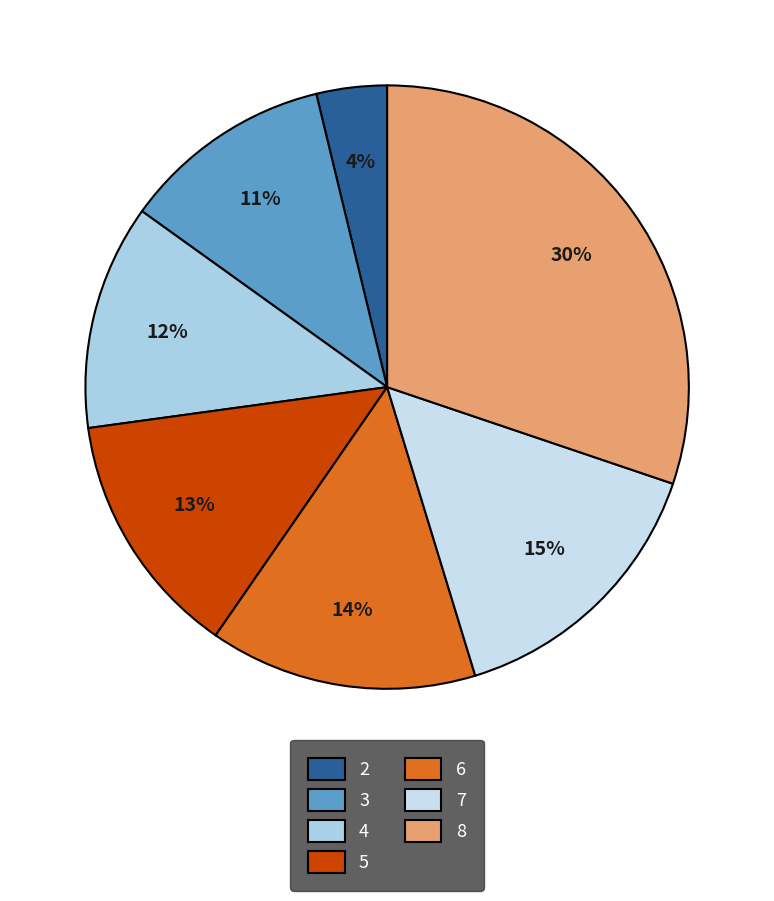

To the nearest percent, what is the difference between the 7 and 5 slice percentages?

2%